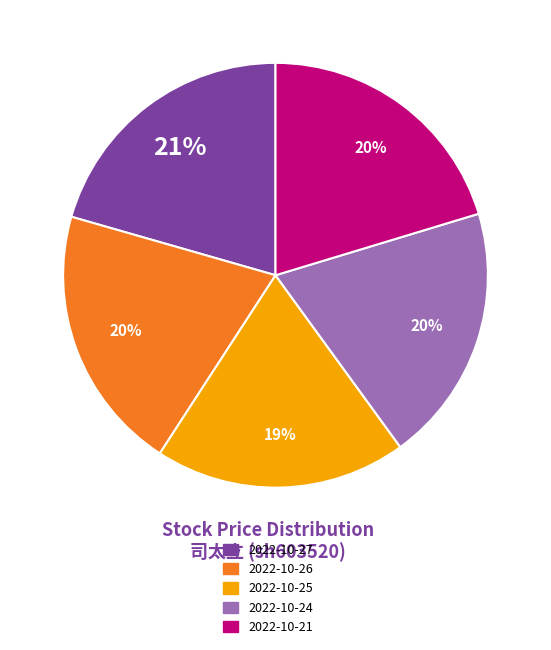

What is the ratio of the value at 2022-10-24 to the value at 2022-10-26?

1.0